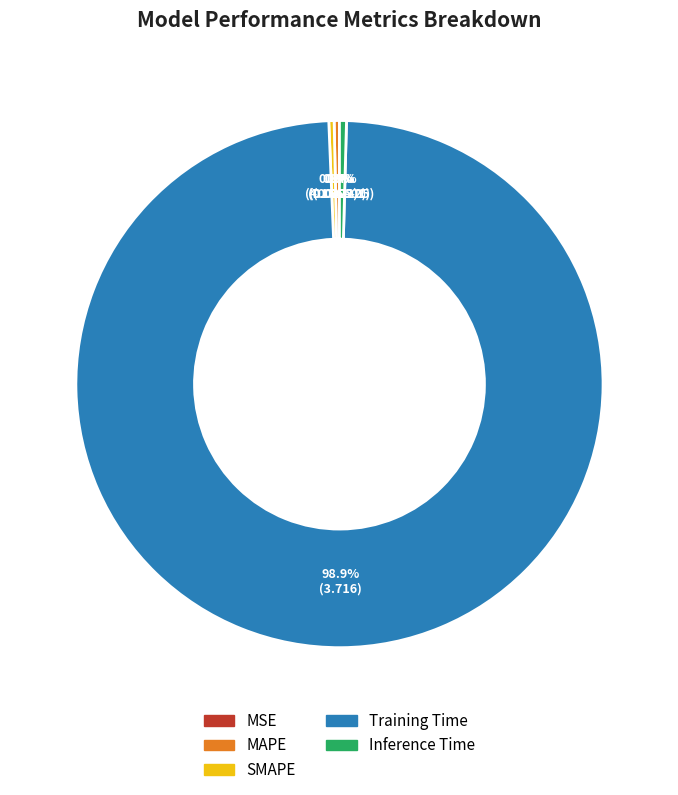

Combined, do Training Time and Inference Time account for over 50%?

Yes